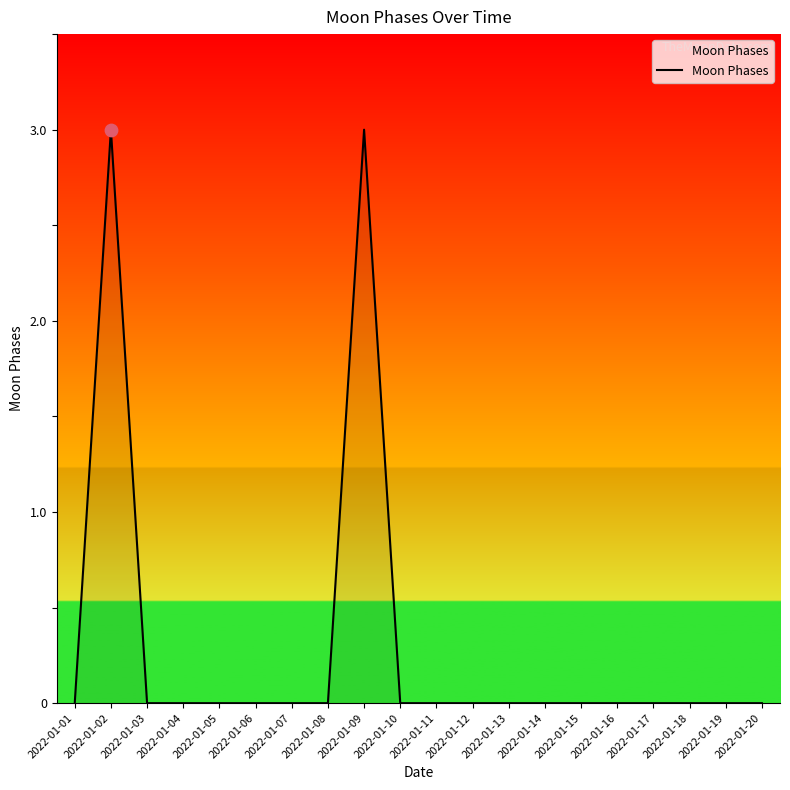

The chart shows a value of 0 at 2022-01-06. True or false?

True